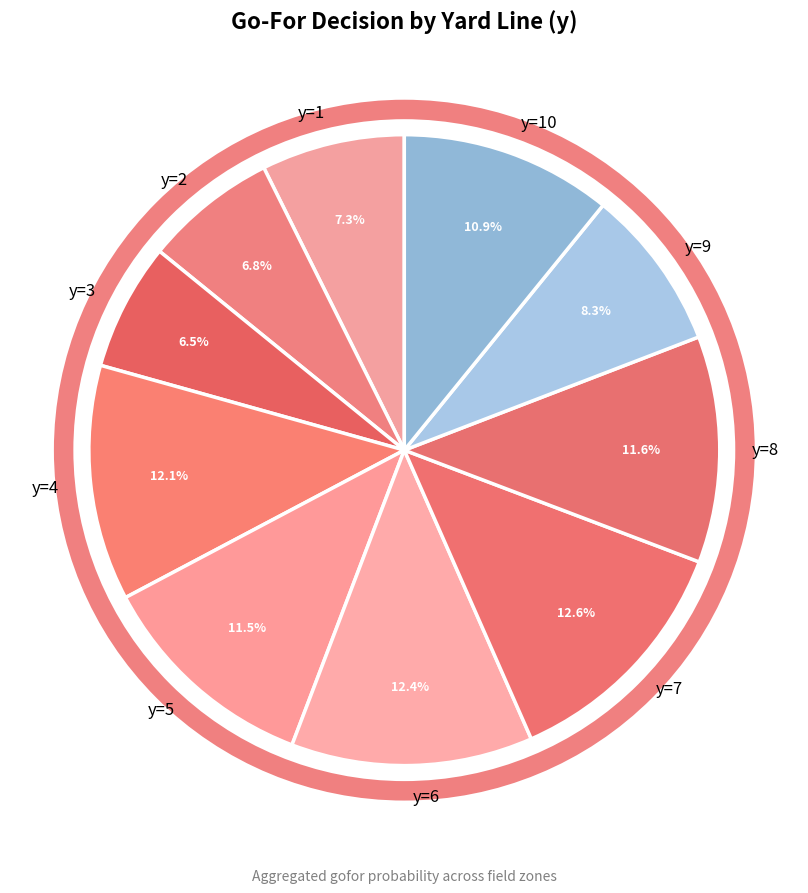

Does y=3 account for over 50% of the chart?

No